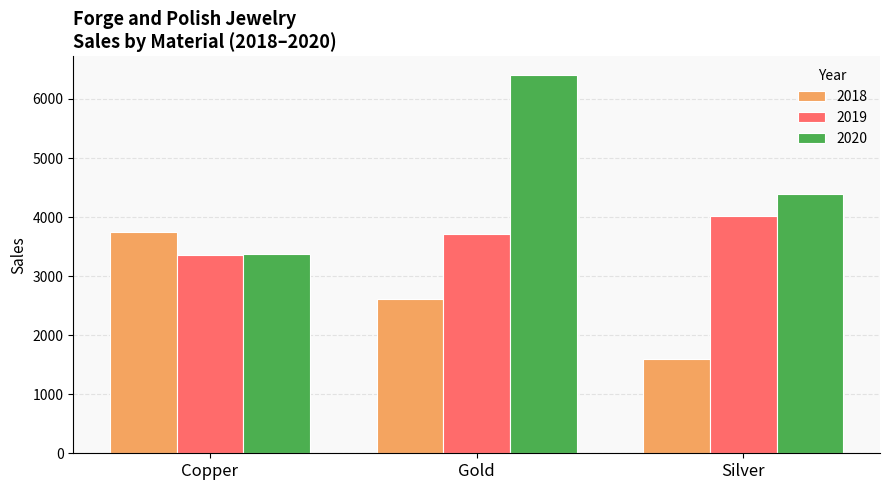

How many categories are shown in the chart?

3